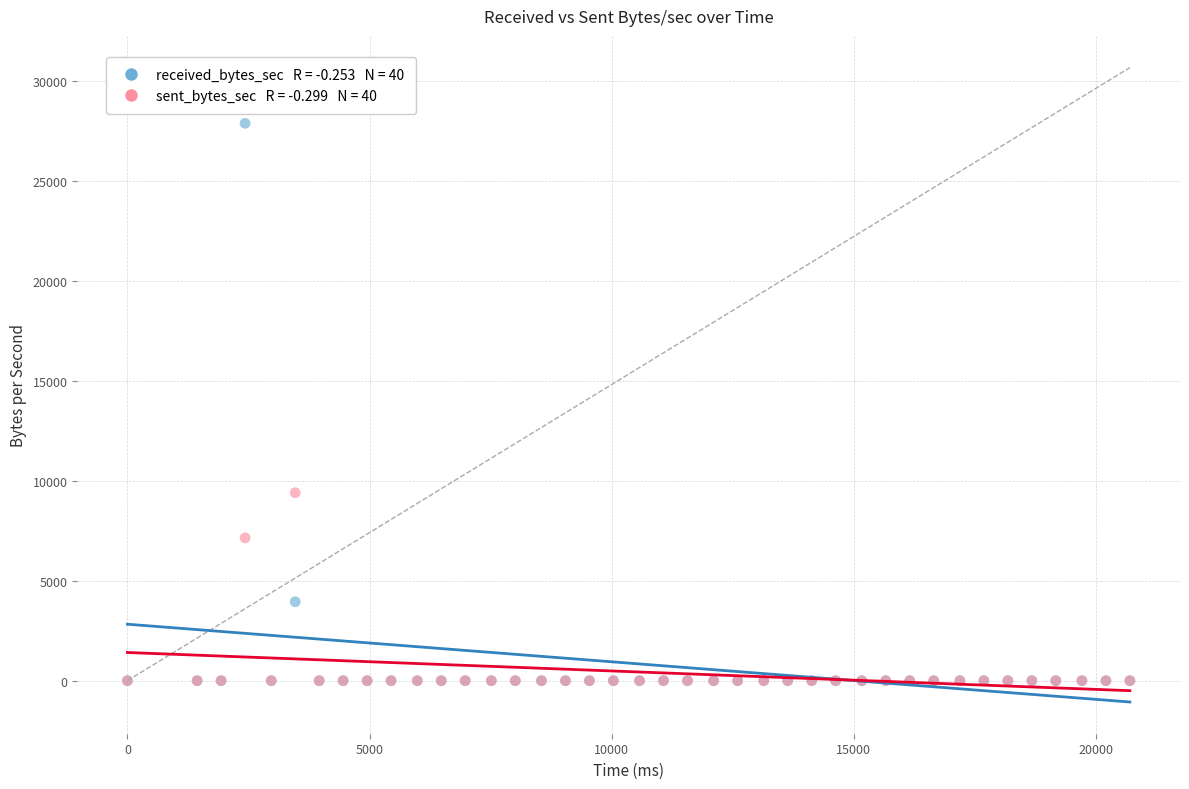

Across all series, what Y value is closest to 13929?

9395